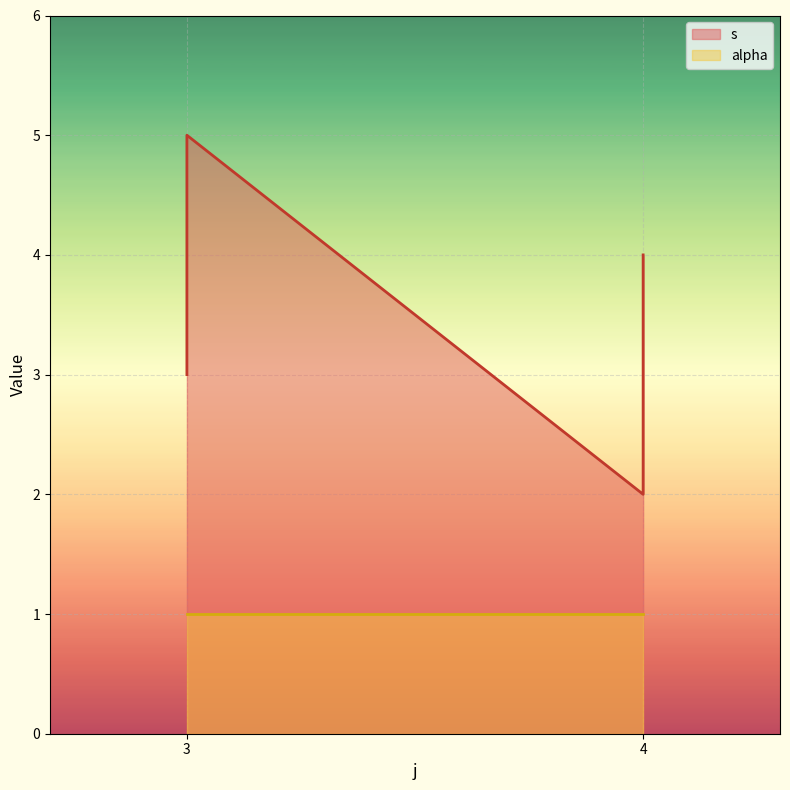

How many lines are shown in the chart?

1